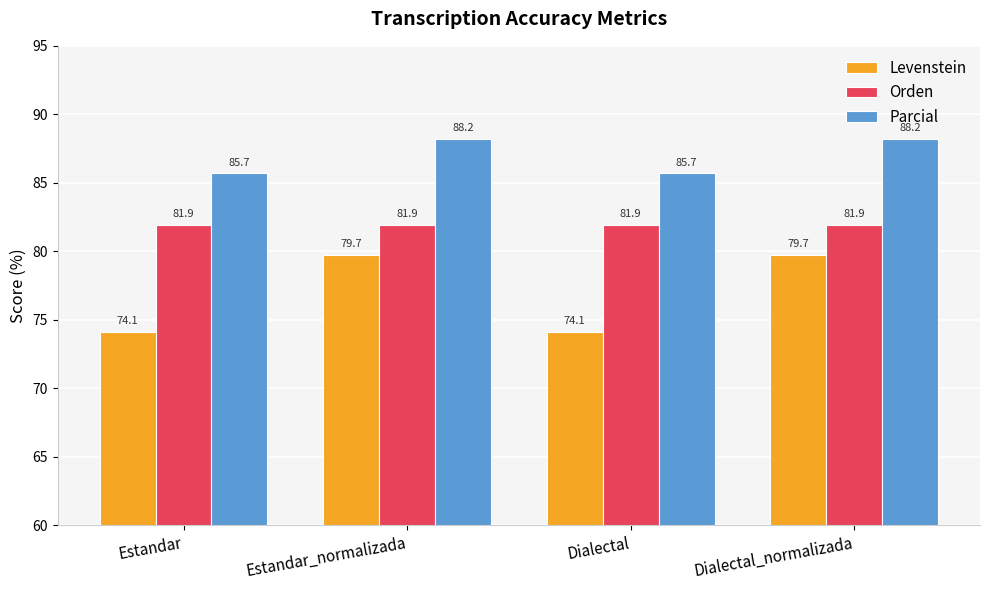

What is the smallest value displayed?

74.1